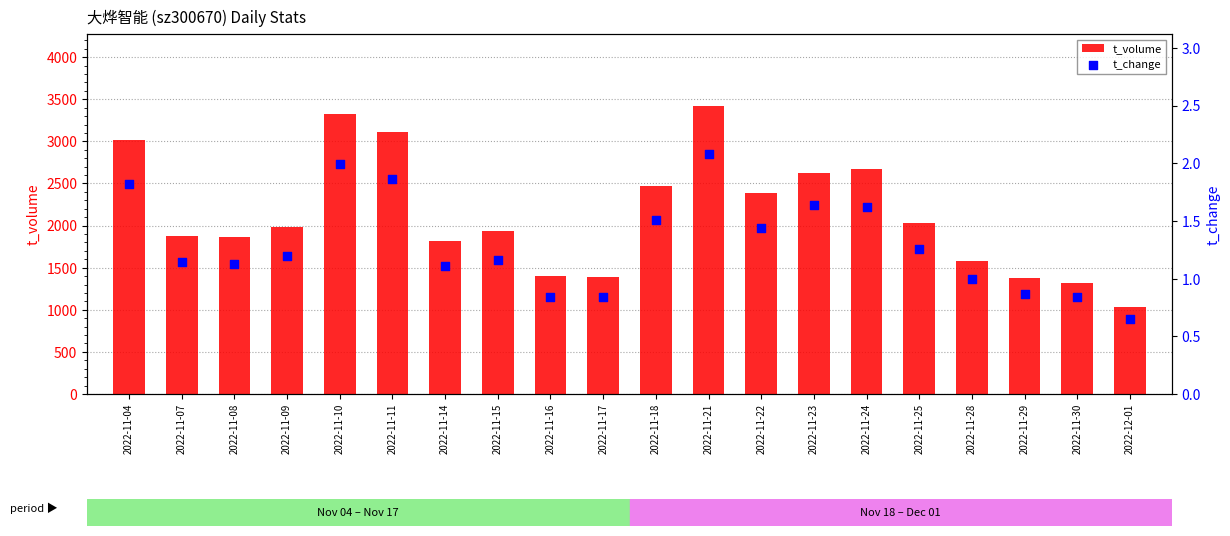

Is the value of t_change at 2022-11-22 greater than the value of t_volume at 2022-12-01?

No